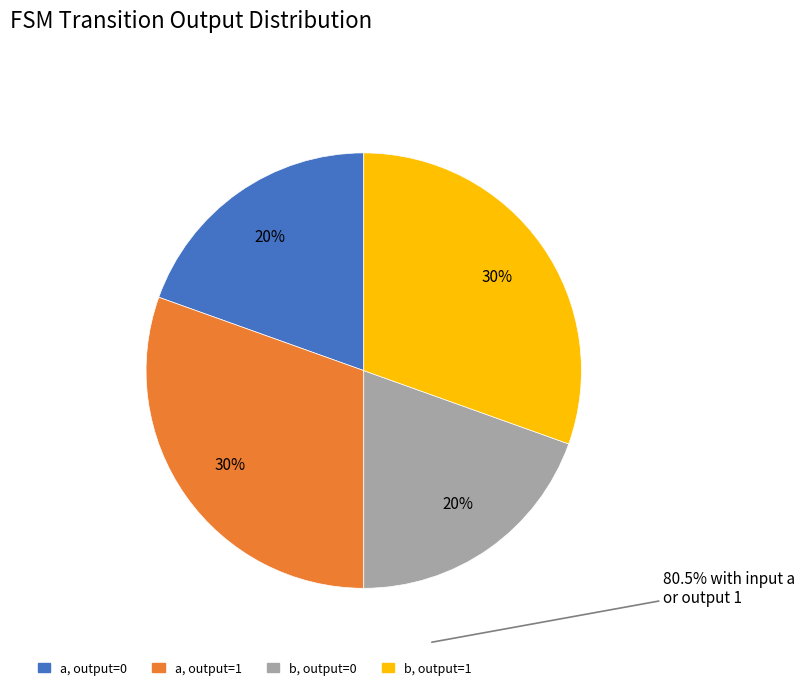

Does any single category account for the majority?

No